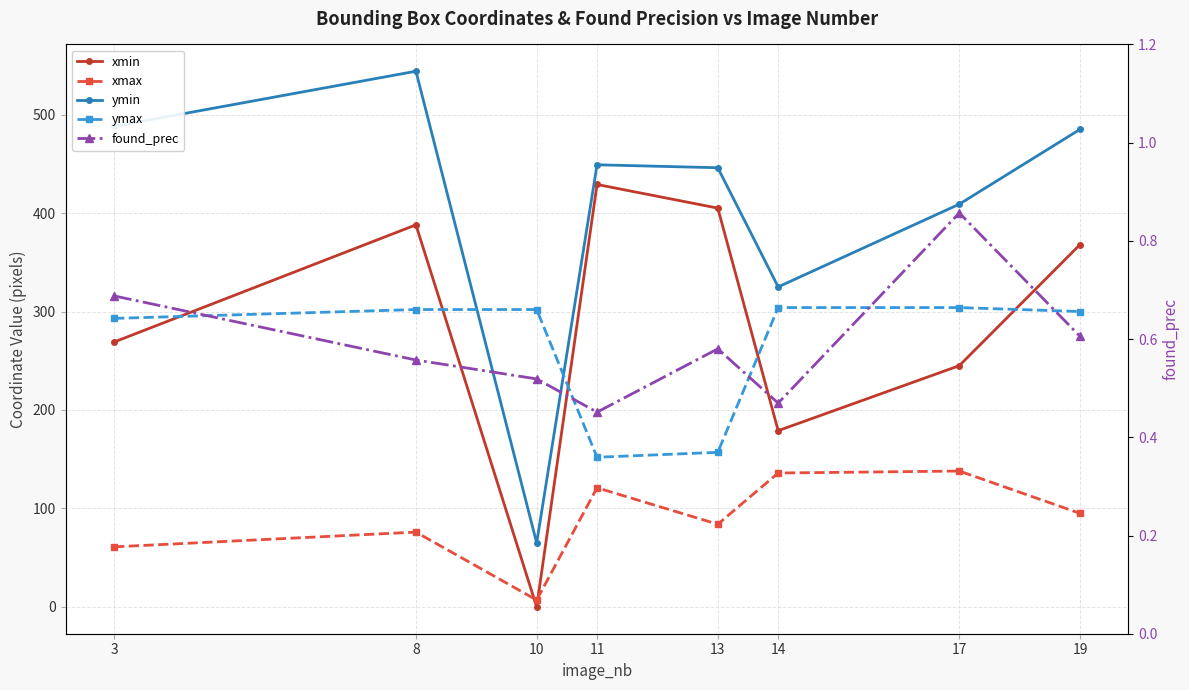

Reading left to right, list all the values displayed in this chart.

xmin: 269.0	388.0	0.0	429.0	405.0	179.0	245.0	368.0
xmax: 61.0	76.0	7.0	121.0	84.0	136.0	138.0	95.0
ymin: 488.0	544.0	65.0	449.0	446.0	325.0	409.0	485.0
ymax: 293.0	302.0	302.0	152.0	157.0	304.0	304.0	300.0
found_prec: 0.7	0.6	0.5	0.5	0.6	0.5	0.9	0.6